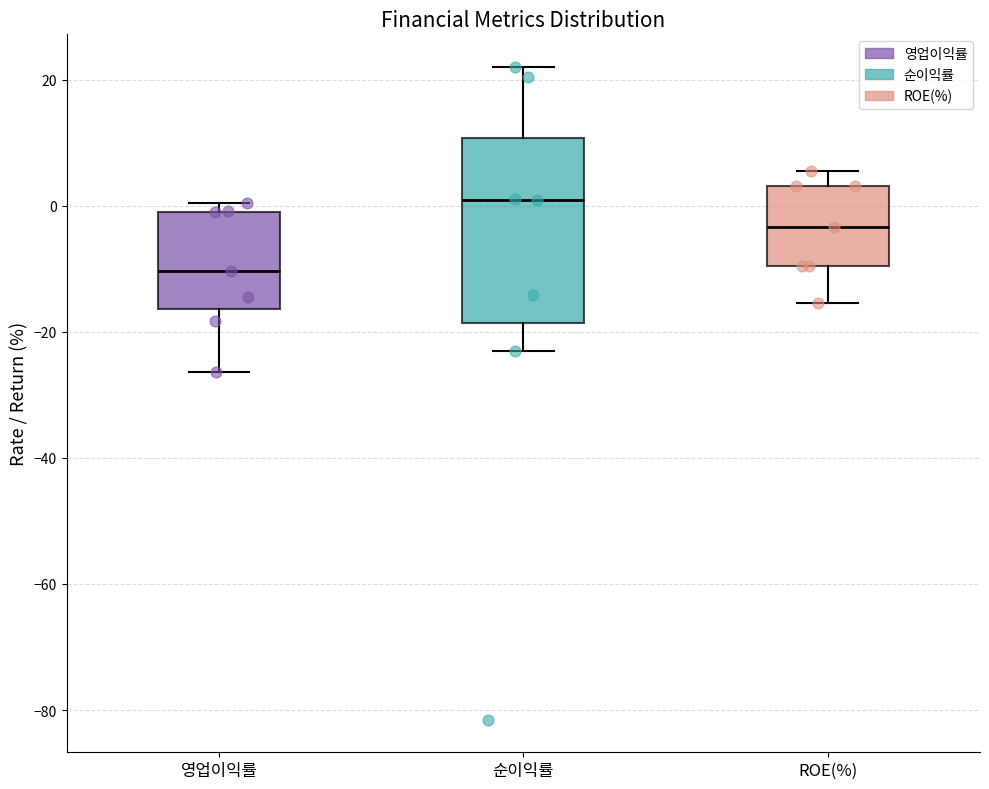

Comparing the boxes themselves (not the whiskers), which one is the tallest?

순이익률